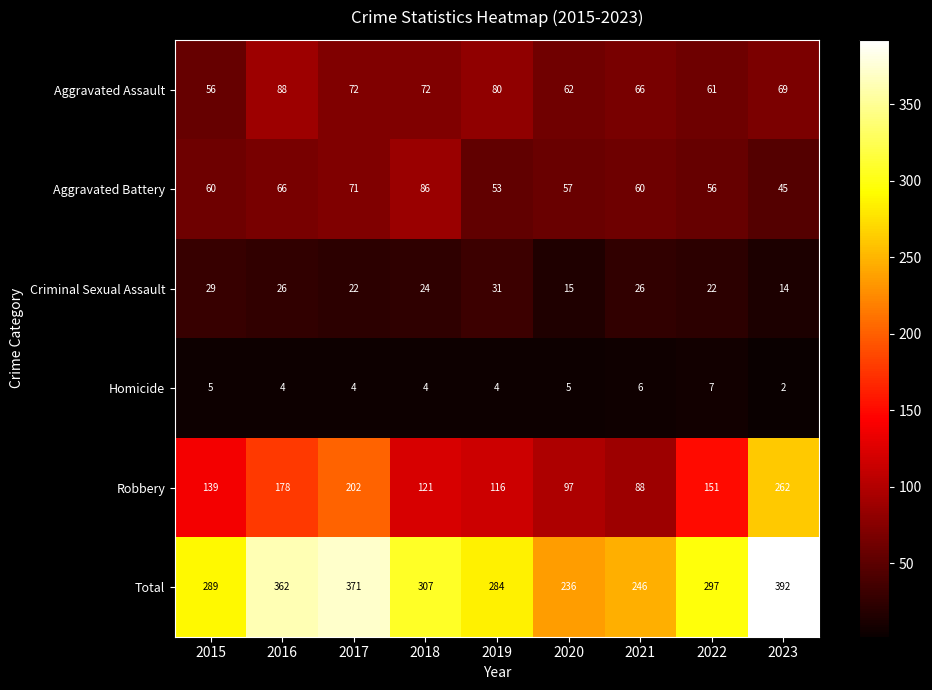

What is the difference between the highest and lowest values at 2023?

390